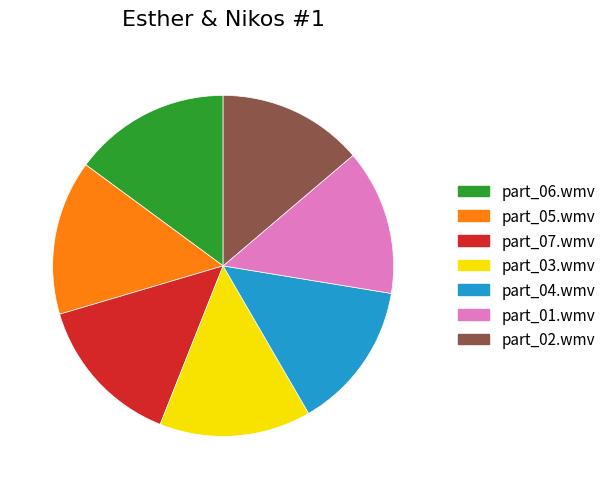

Between part_06.wmv and part_03.wmv, which is larger?

part_06.wmv